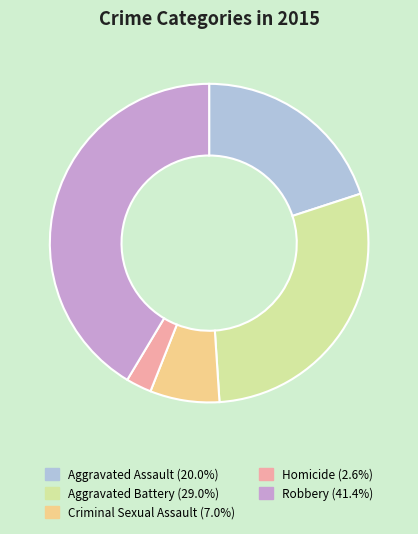

Is the sum of Robbery and Aggravated Battery greater than half?

Yes